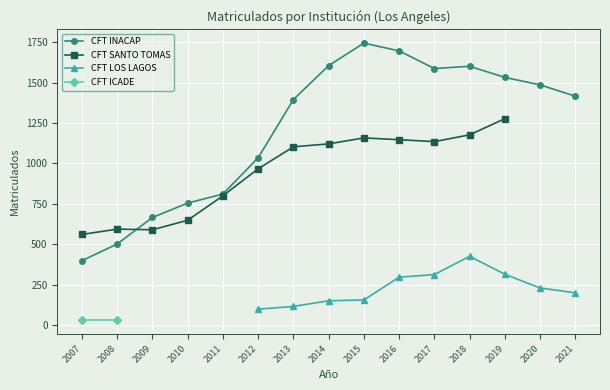

True or false: CFT LOS LAGOS has a value of 458 at 2016.

False